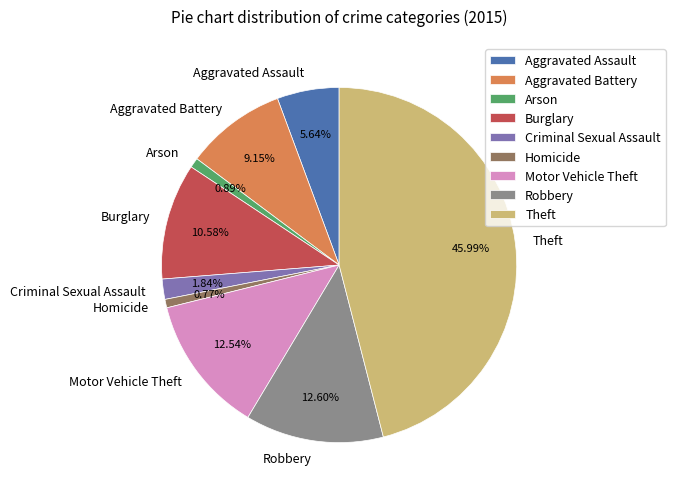

To the nearest percent, what percentage of the pie is Aggravated Battery?

9%